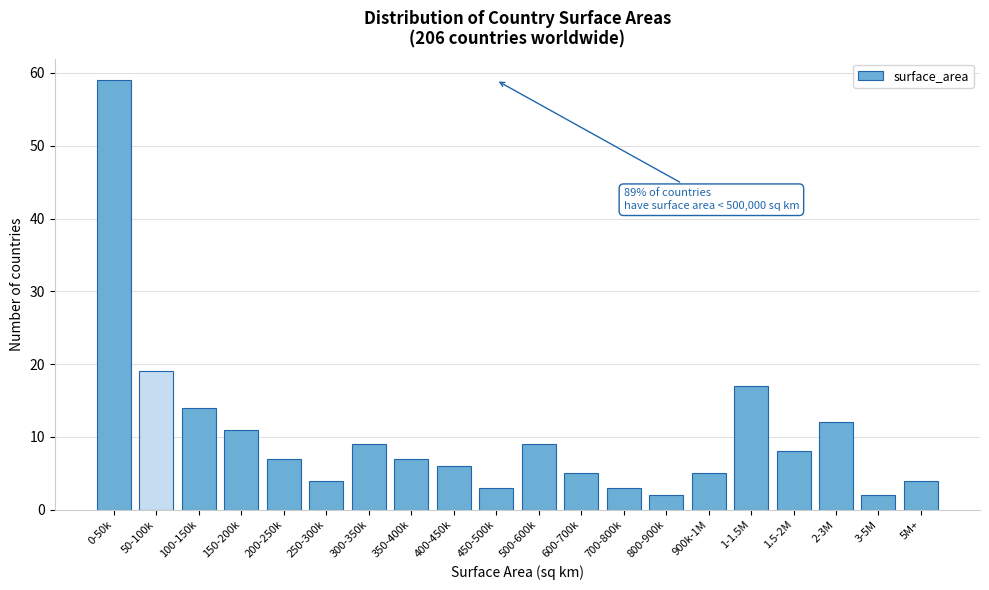

Reading right to left, what are all the values shown in this chart?

4	2	12	8	17	5	2	3	5	9	3	6	7	9	4	7	11	14	19	59